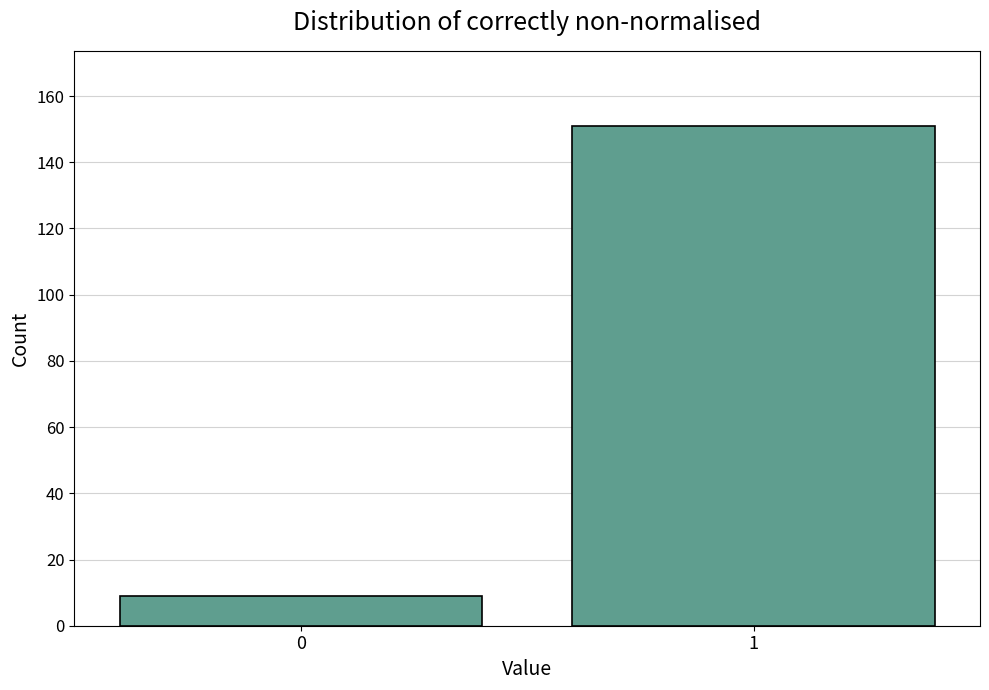

Reading left to right, extract all data points from this chart.

9	151